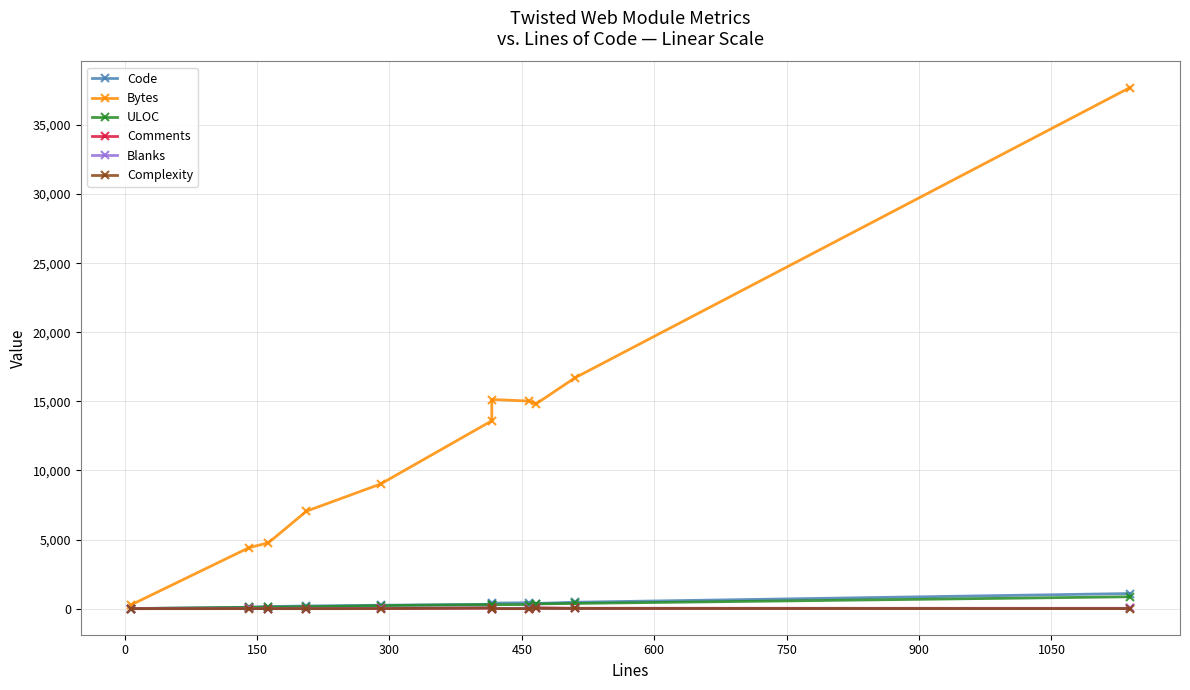

The value of Complexity at 300 is 27. True or false?

False